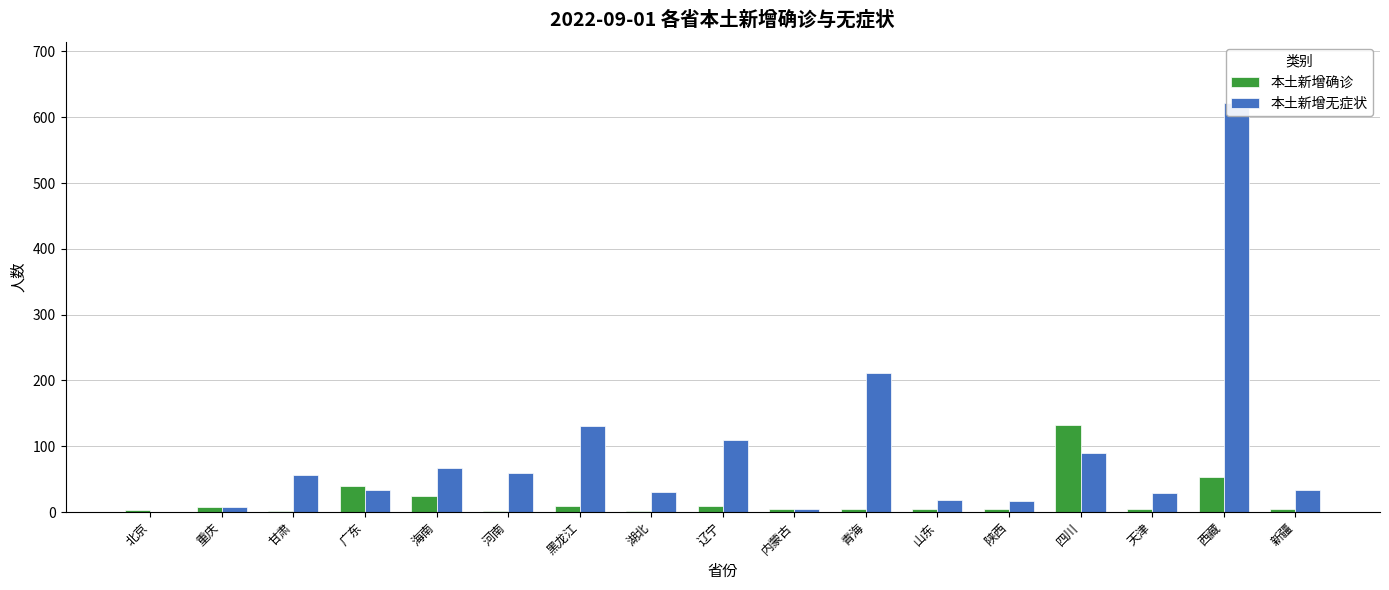

Which has a higher value, 湖北 or 西藏?

西藏